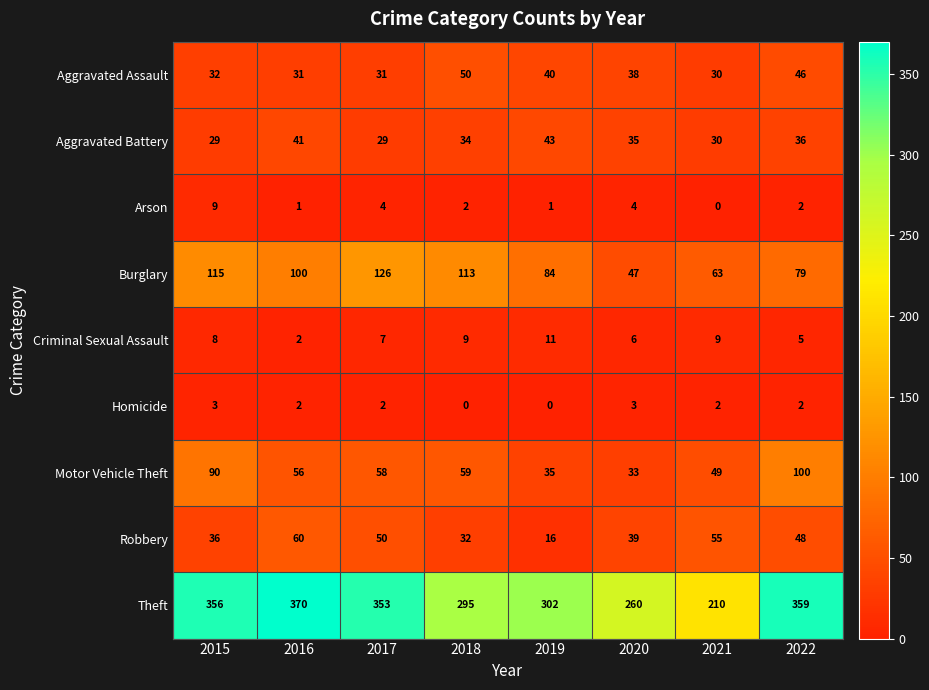

What is the sum of the Robbery values at 2020 and 2022?

87